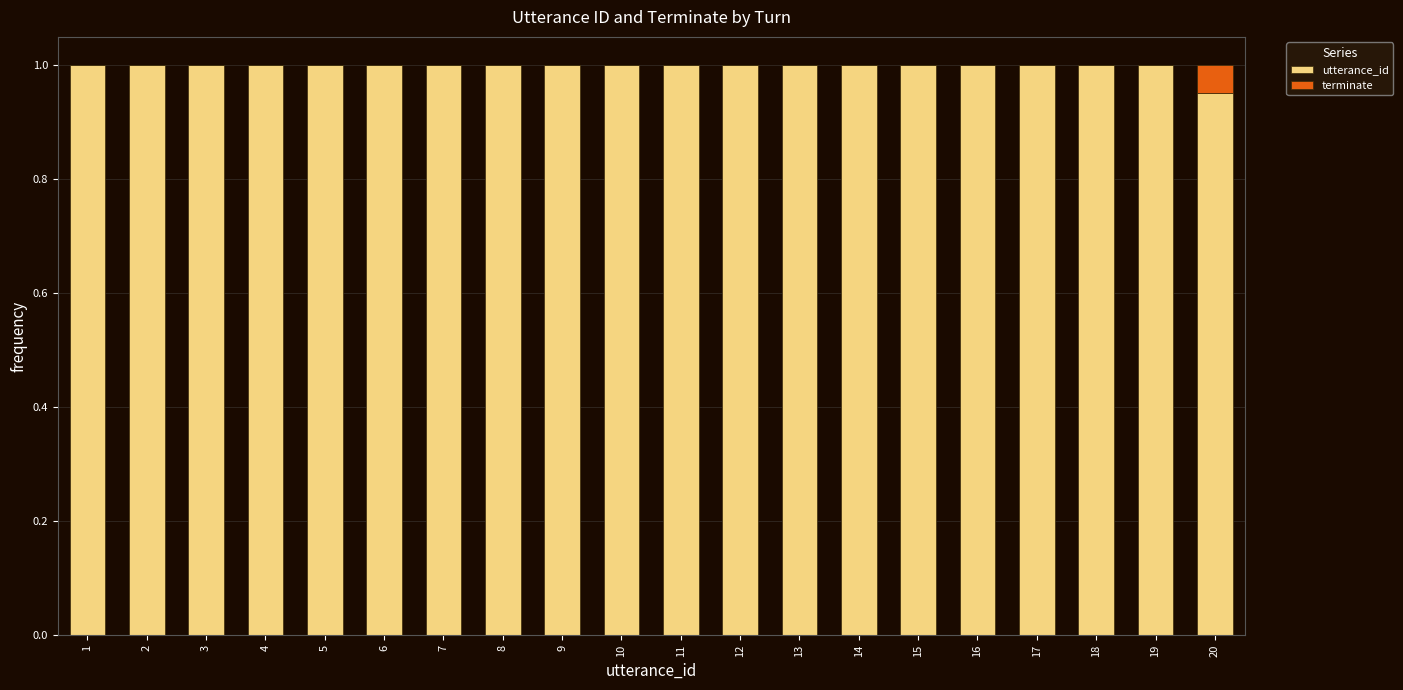

True or false: utterance_id has a value of 1.0 at 19.

True